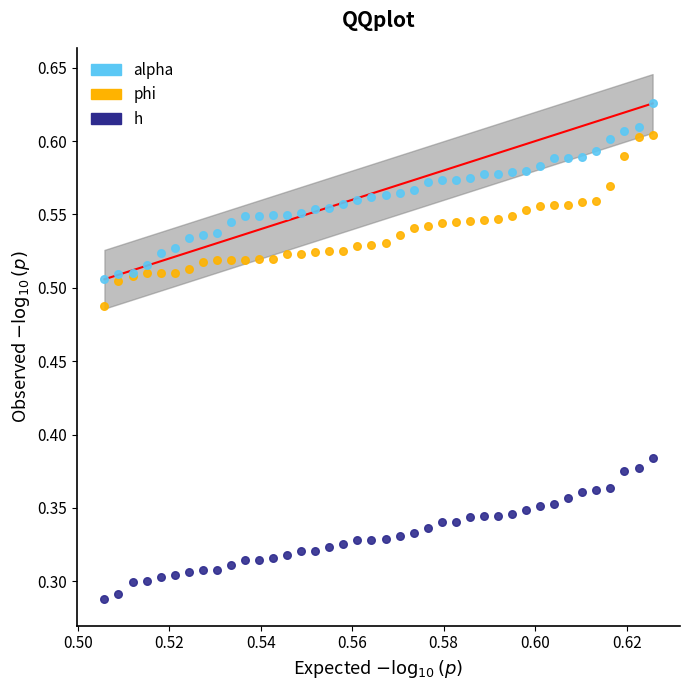

Which series reaches the minimum Y coordinate?

h